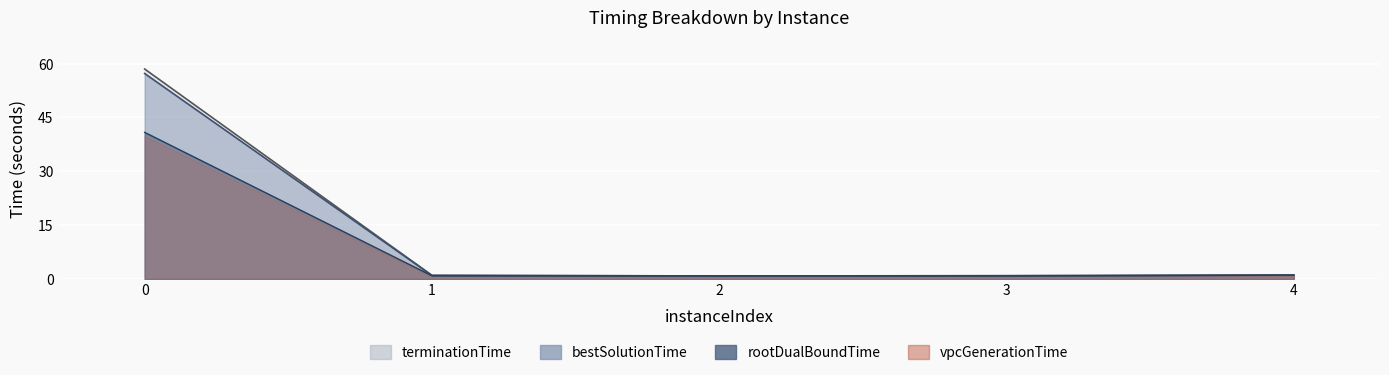

How many interior local valleys does the bestSolutionTime series have?

1